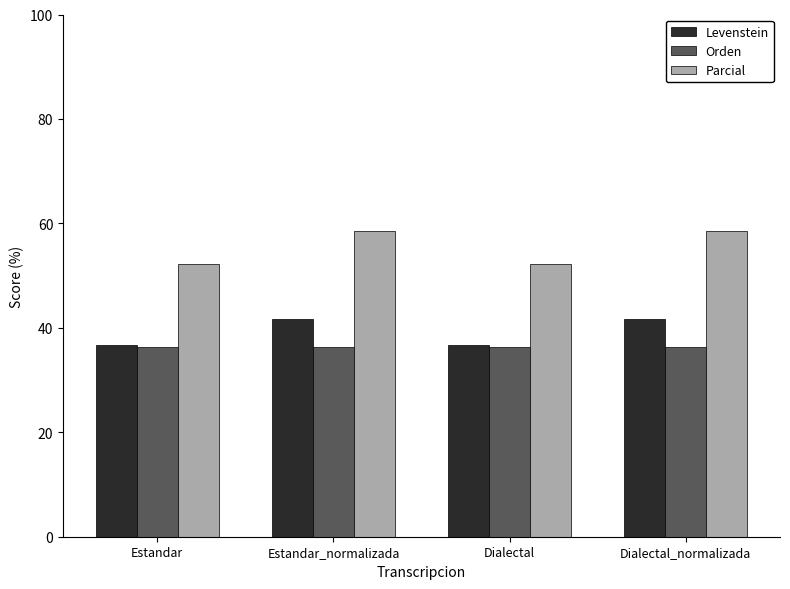

Is it true that Orden equals 36.4 at Dialectal?

True